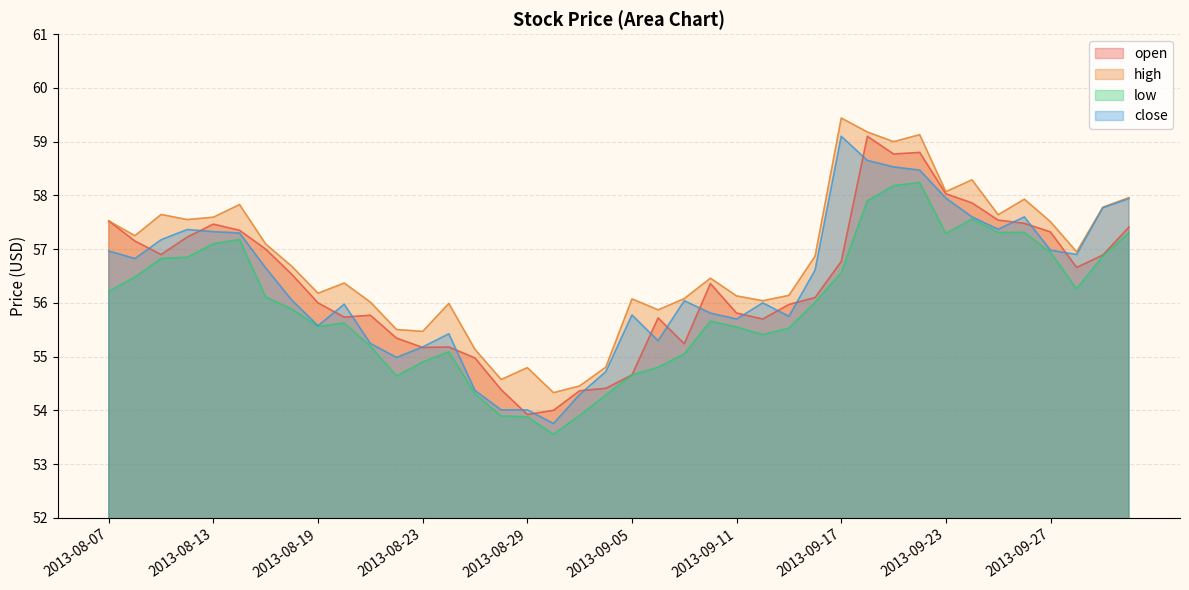

How many interior local peaks does the open series have?

7